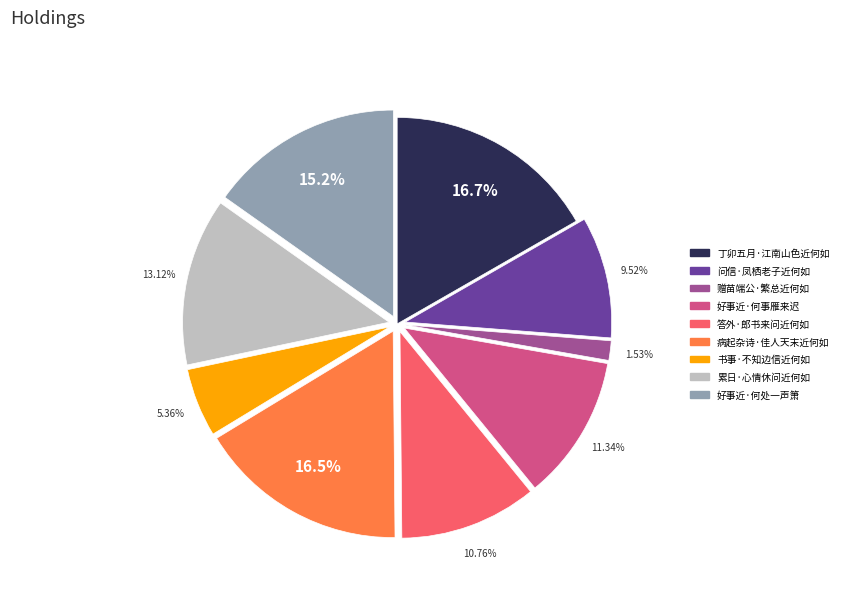

The 好事近·何处一声箫 slice represents 15% of the pie. True or false?

True